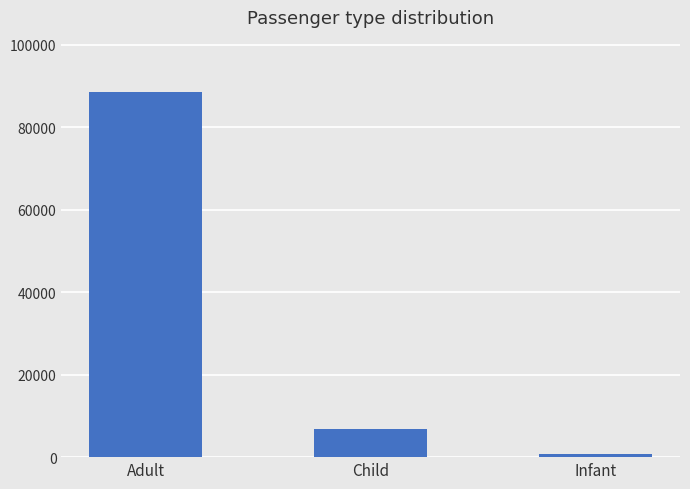

What is the sum of the values at Infant and Adult?

89219